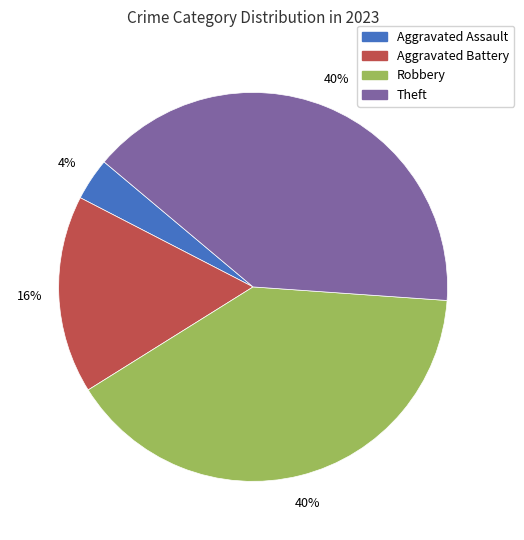

Between Aggravated Battery and Theft, which is larger?

Theft